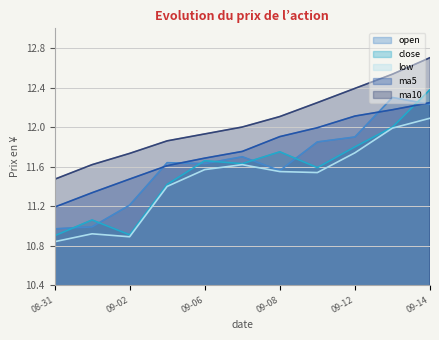

What is the label of the 8th point from the left?

2016-09-09